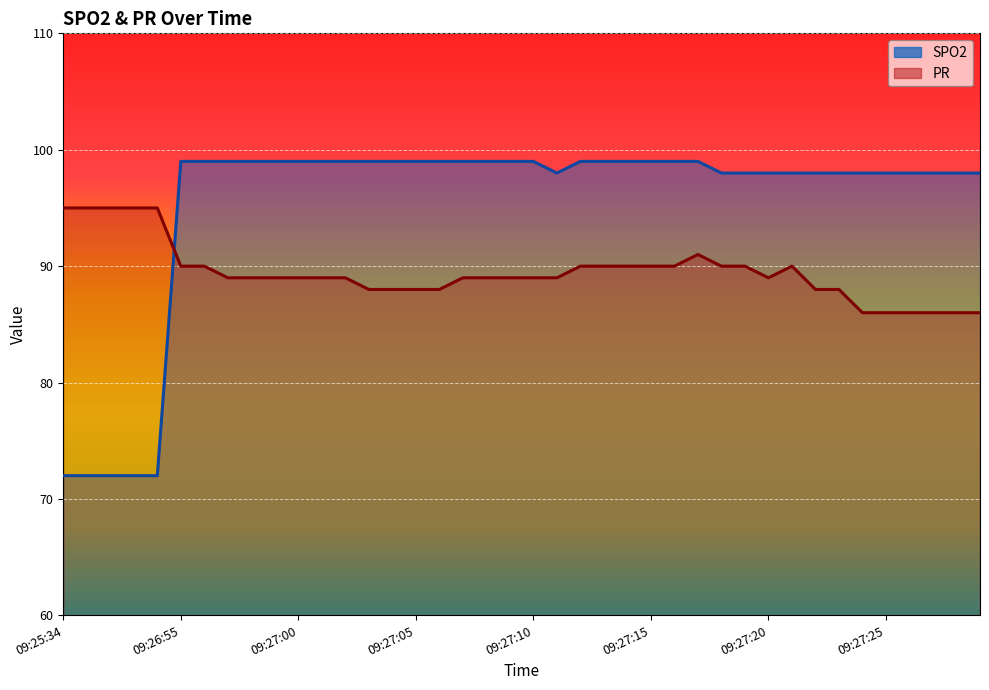

At which category is the sum across all series the highest?

09:27:17